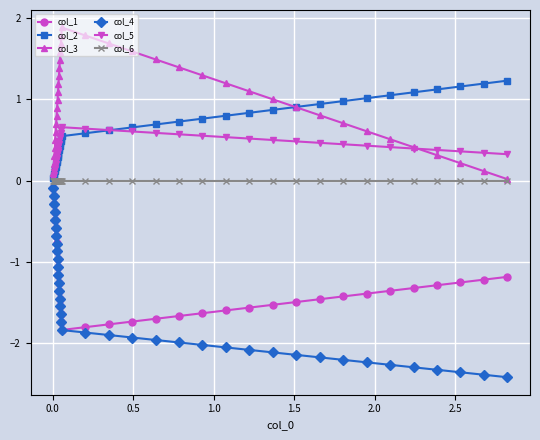

What is the value of the col_2 point at the 36th from the left?

1.2